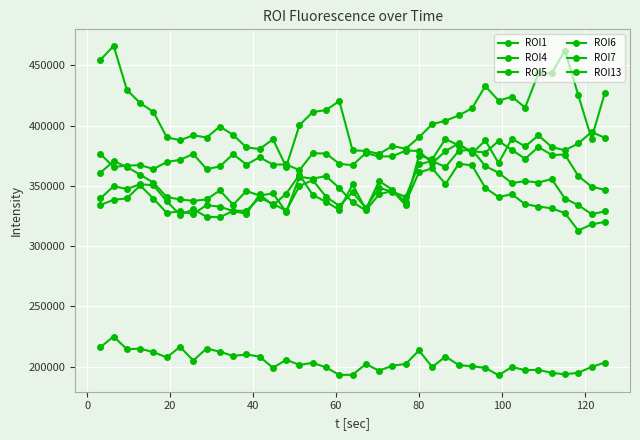

How many distinct data groups are displayed?

6